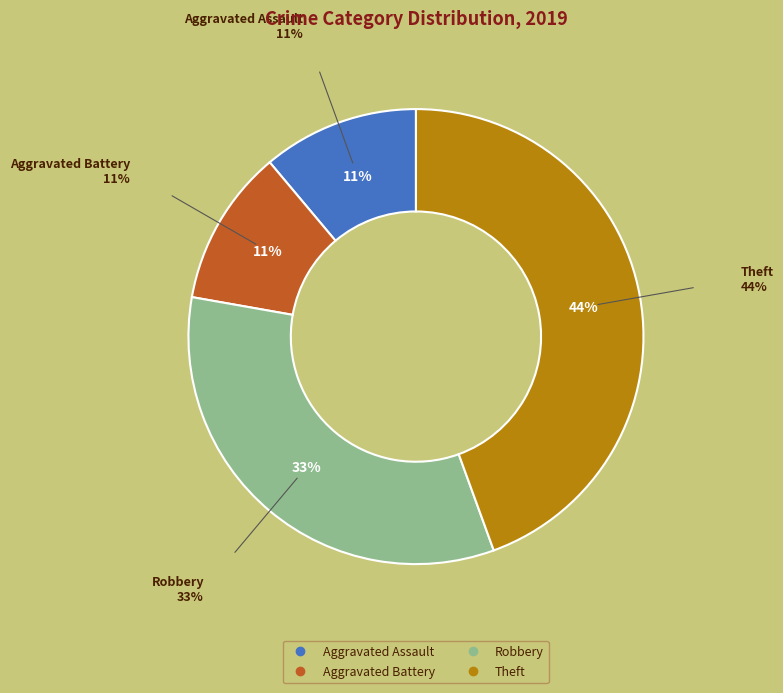

Is it true that Robbery is 23% of the pie?

False